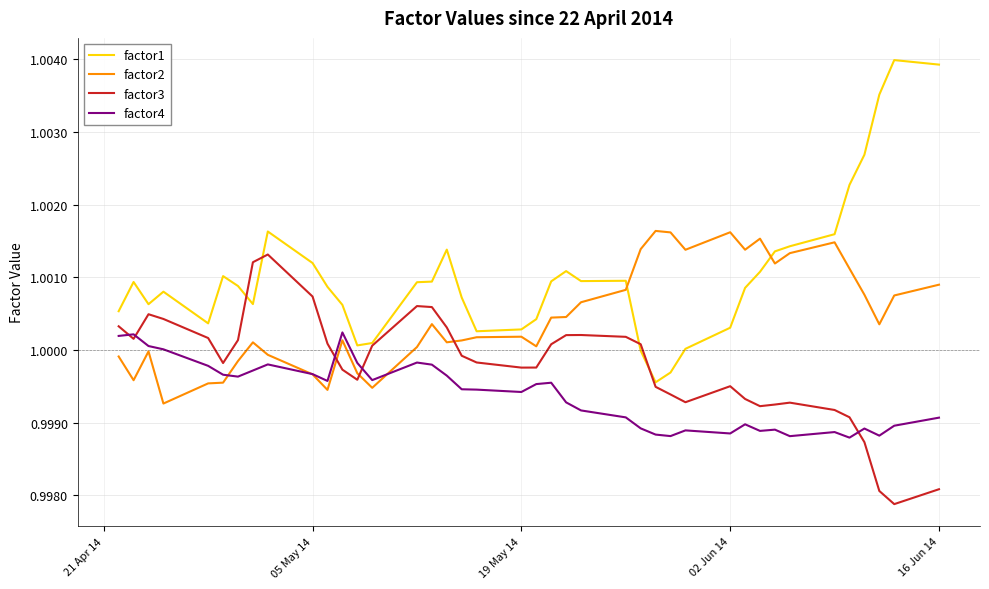

True or false: factor2 and factor3 intersect in this chart.

True